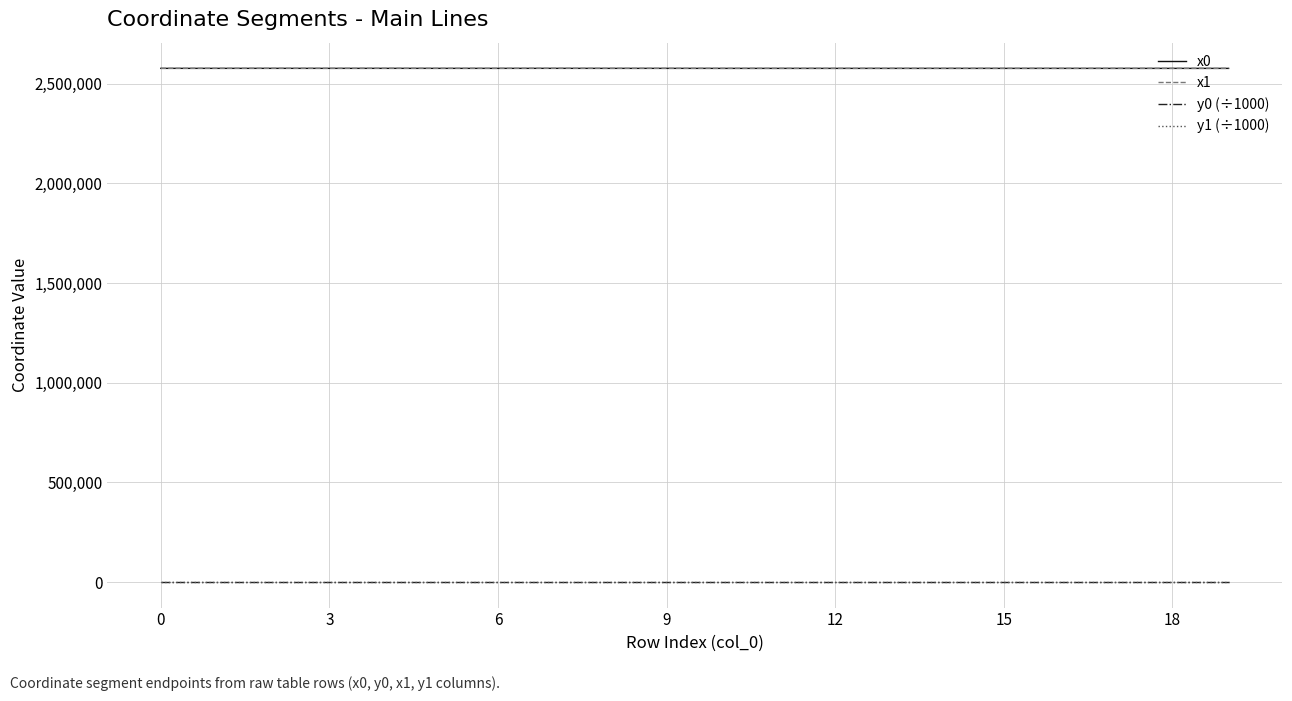

True or false: x0 and y1 (÷1000) cross at least once.

False